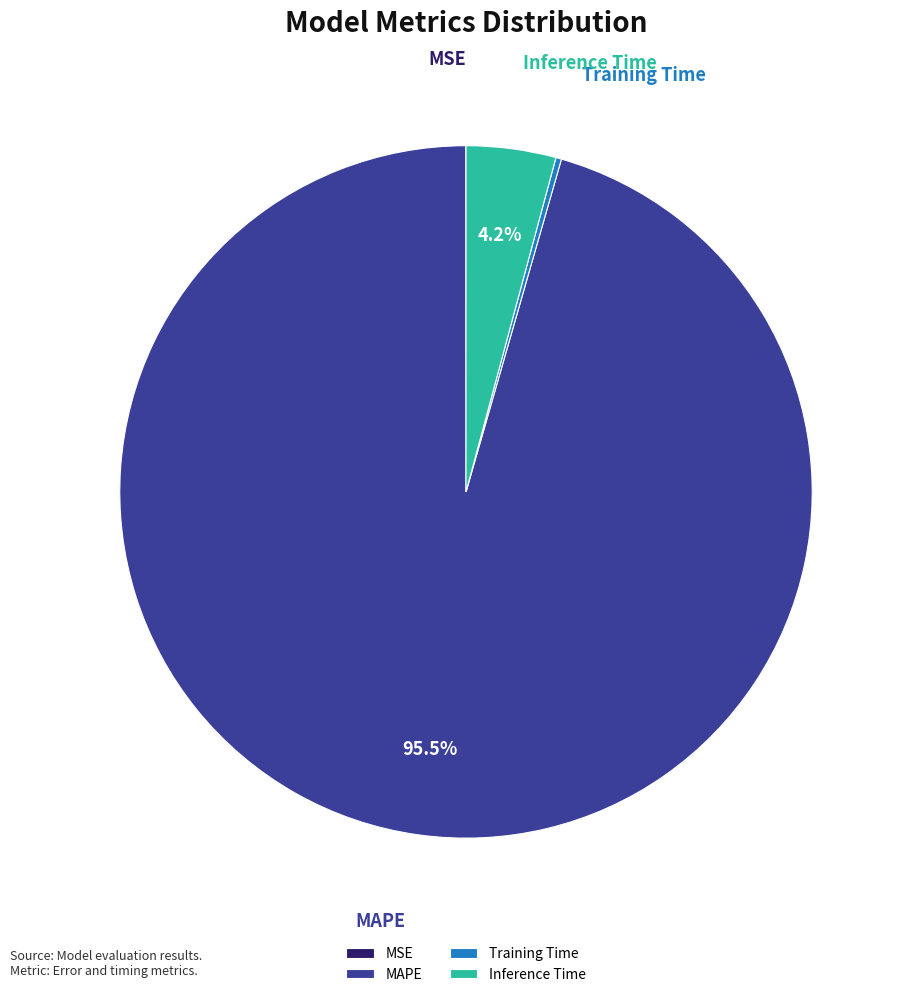

Which category accounts for the majority?

MAPE